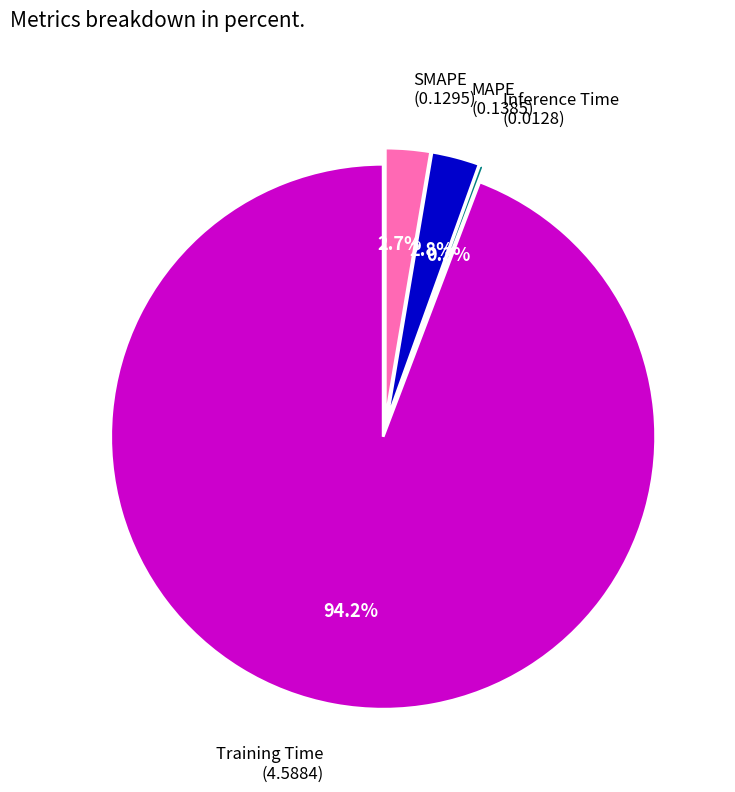

Is there any slice that represents more than half of the pie?

Yes